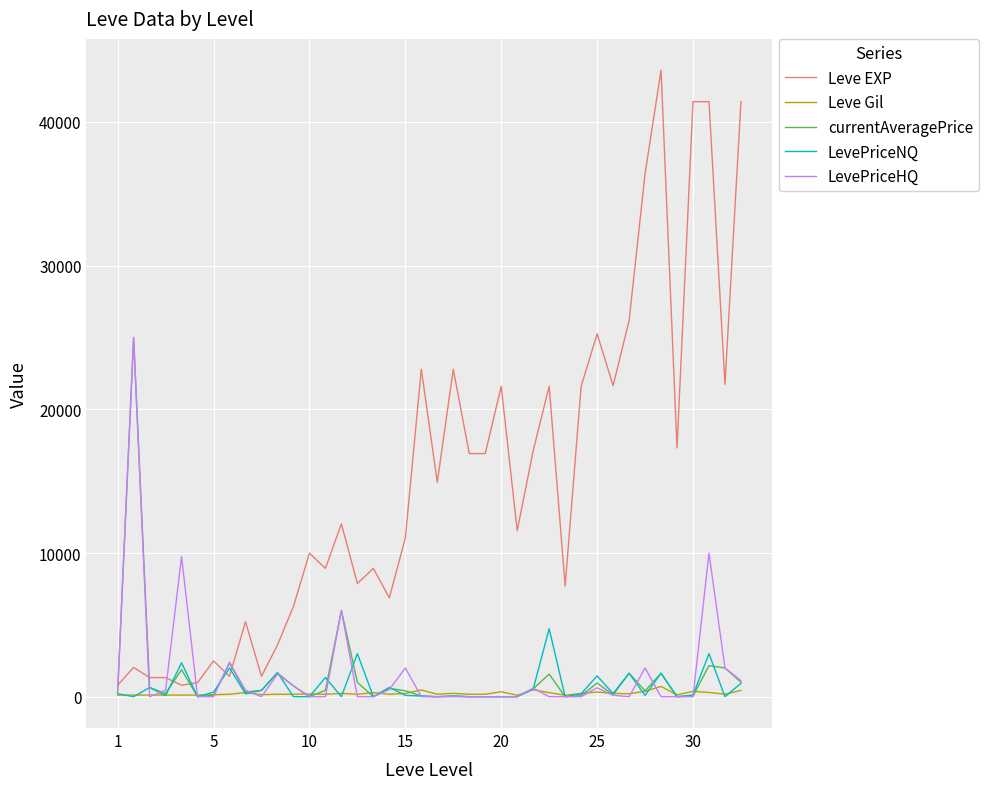

Which series has the largest total across all categories?

Leve EXP